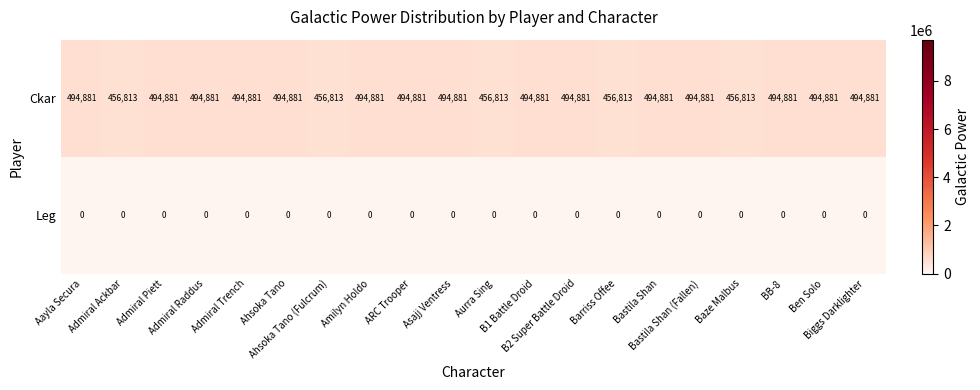

At Admiral Raddus, list the series in order from largest to smallest.

Ckar, Leg